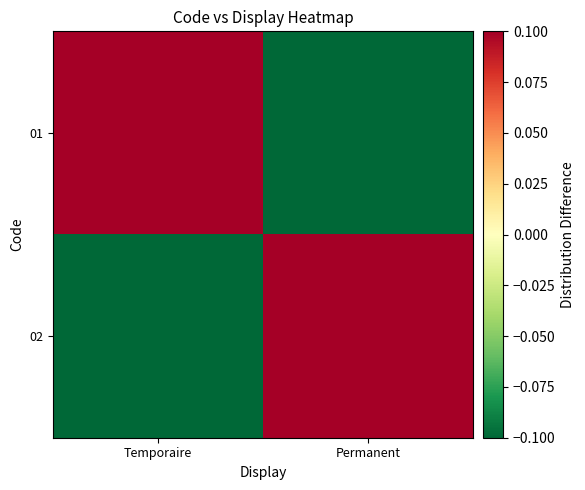

At which category is the sum across all series the highest?

Temporaire